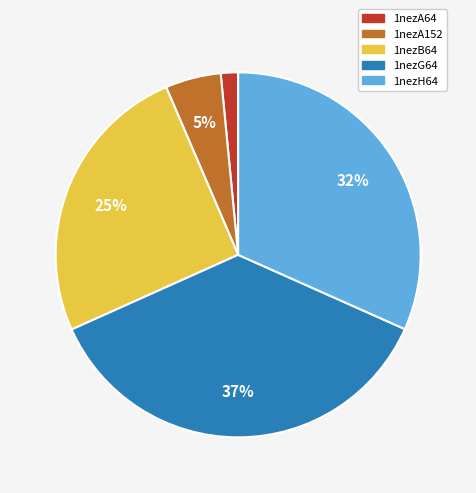

What percentage is the 1nezH64 slice, to the nearest percent?

32%